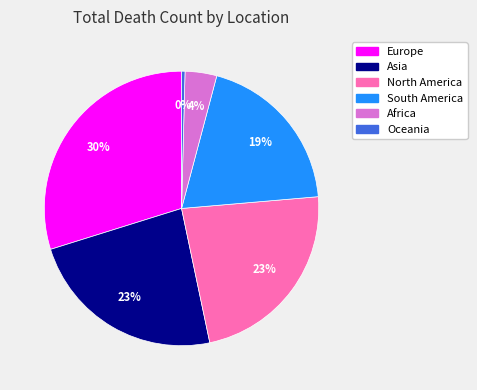

Is there any slice that represents more than half of the pie?

No